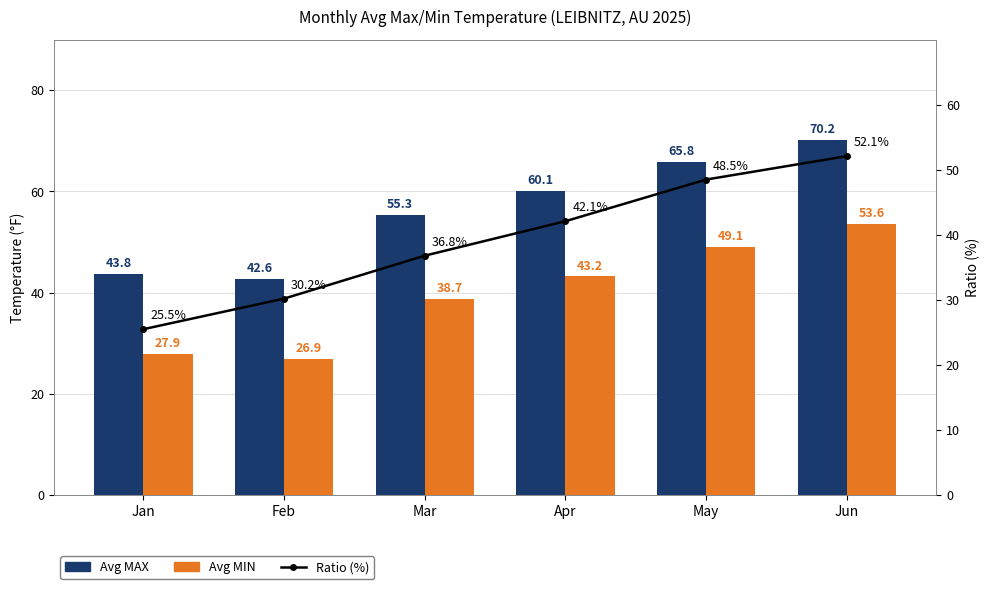

List the series in order of their peak value, highest first.

Avg MAX, Avg MIN, Ratio (%)